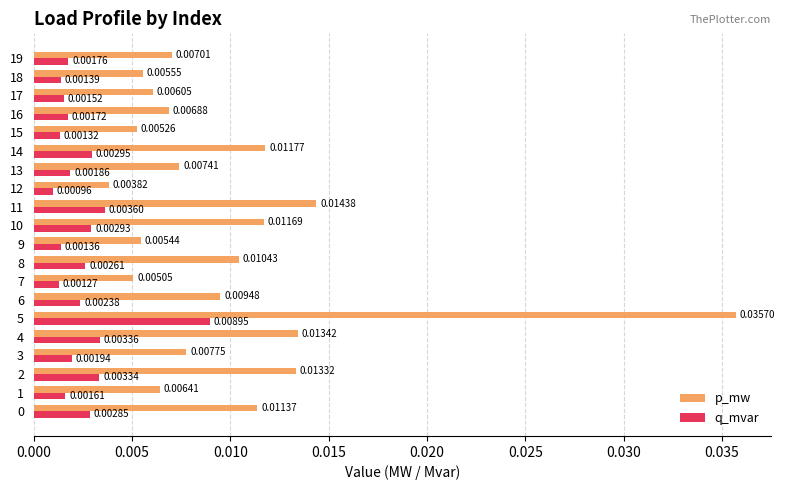

At 7, list the series in order from smallest to largest.

q_mvar, p_mw